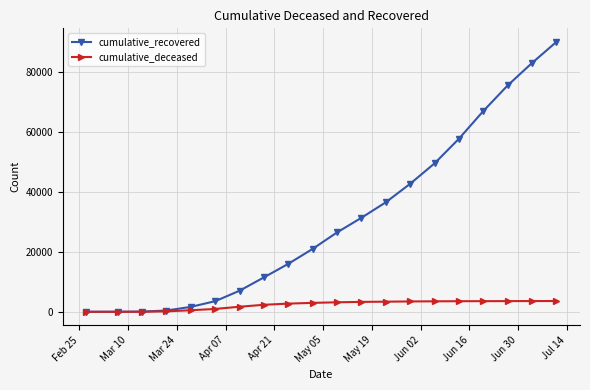

At how many categories does at least one series exceed 23897?

10